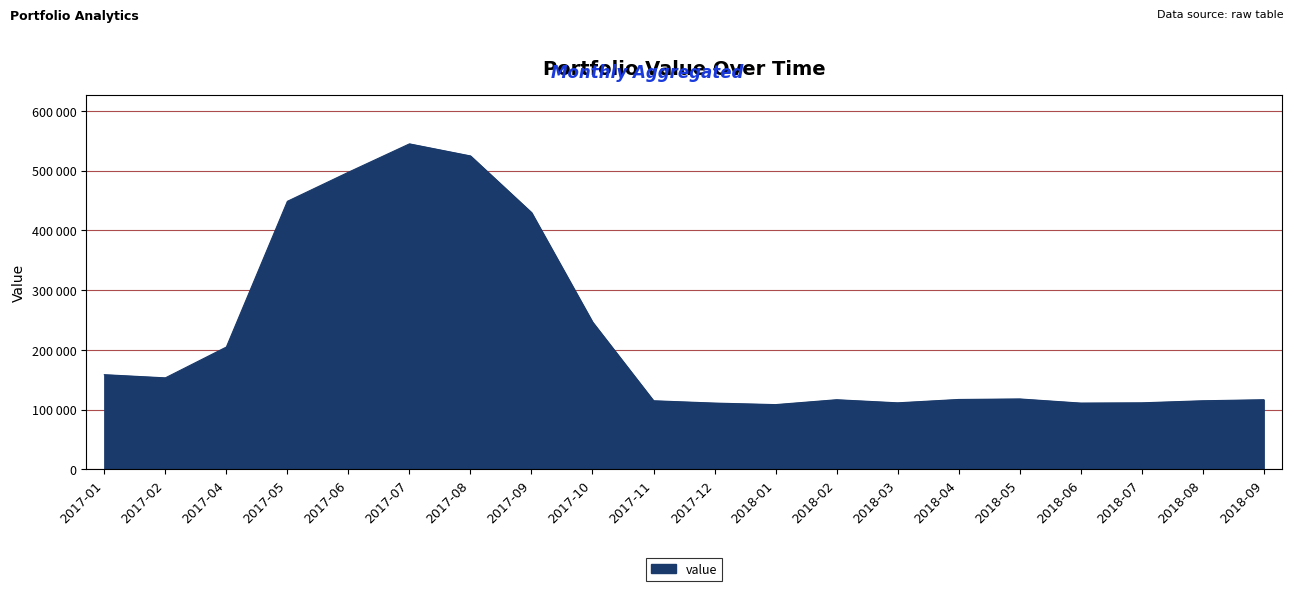

Which has a higher value, 2018-02 or 2018-04?

2018-04